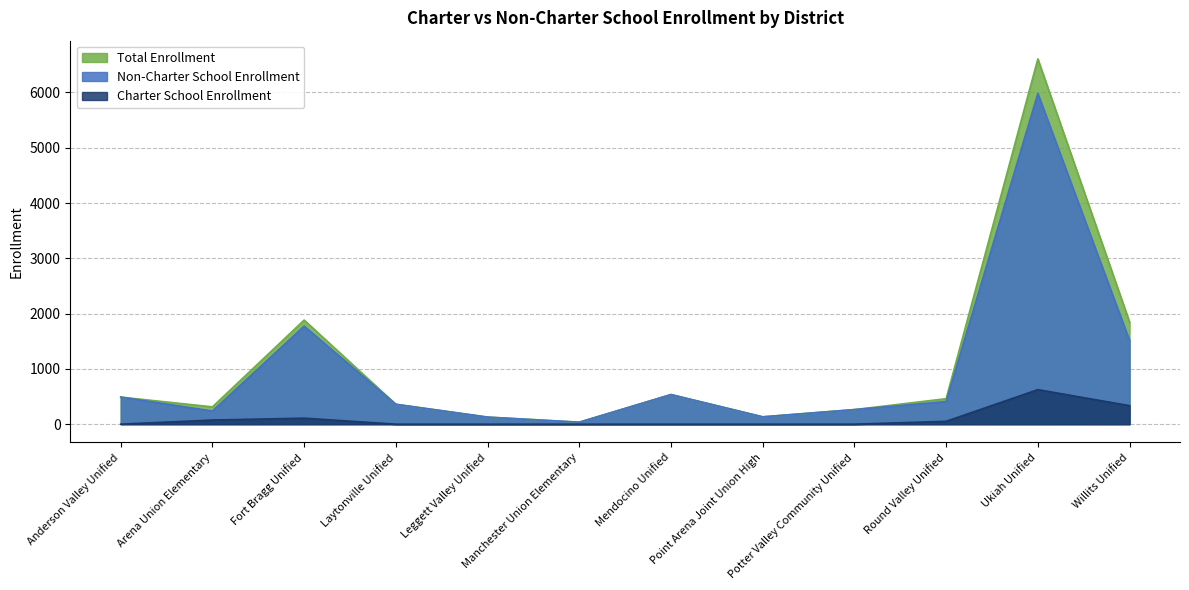

What is the label of the 2nd point from the right?

Ukiah Unified